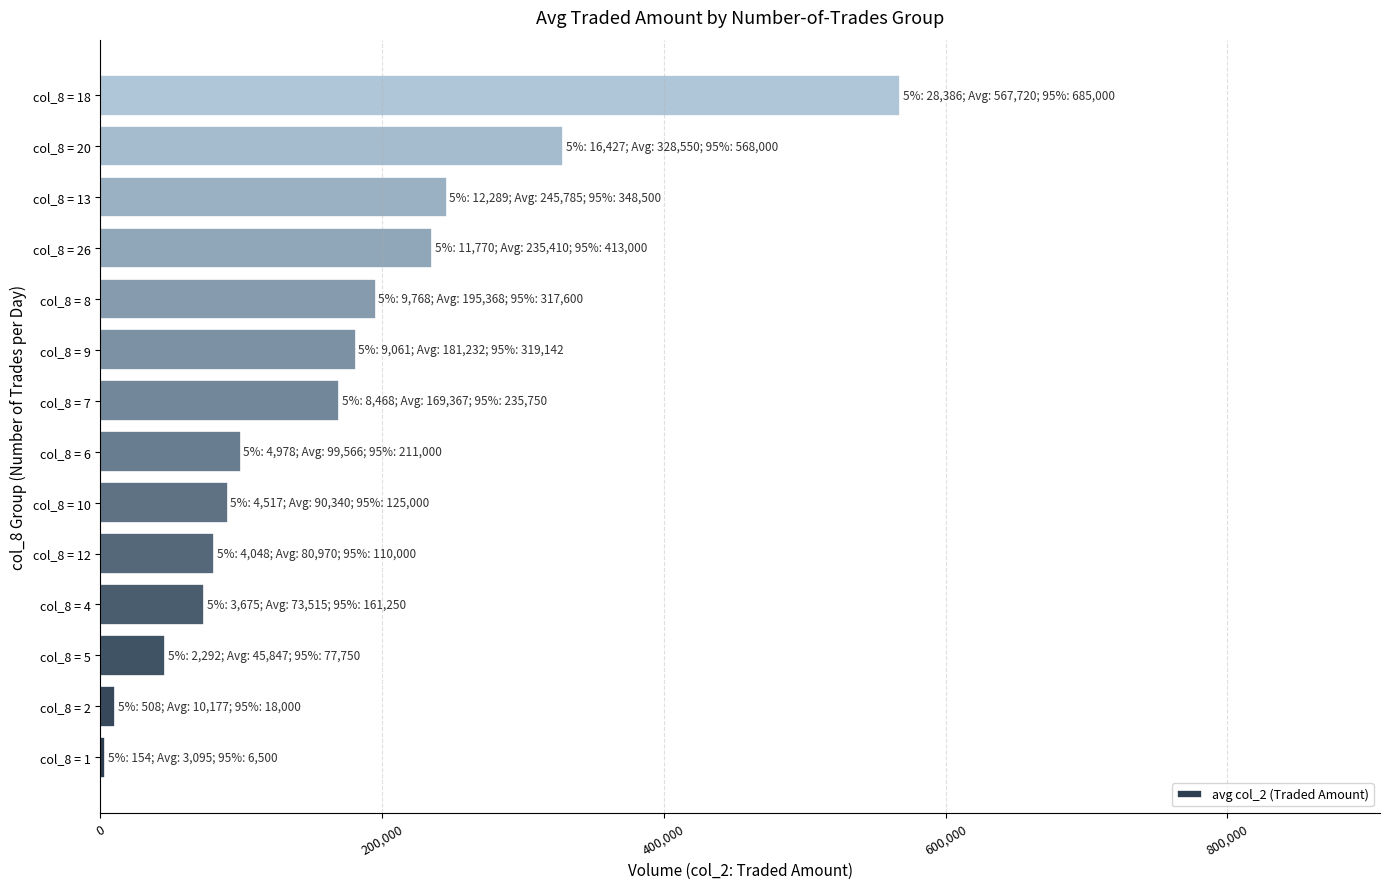

What is the difference between the maximum and second lowest values?

557543